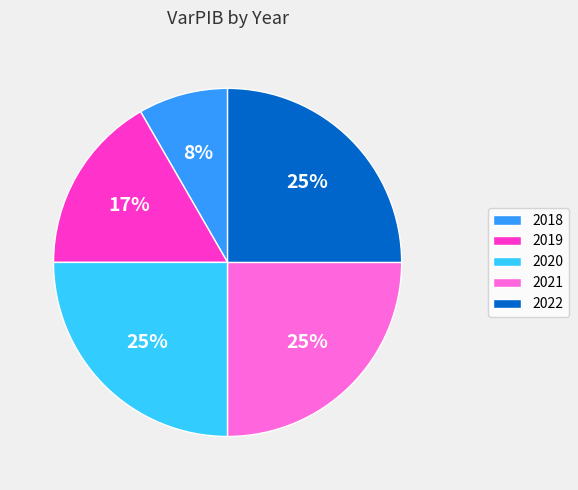

To the nearest percent, what portion does 2019 represent?

17%